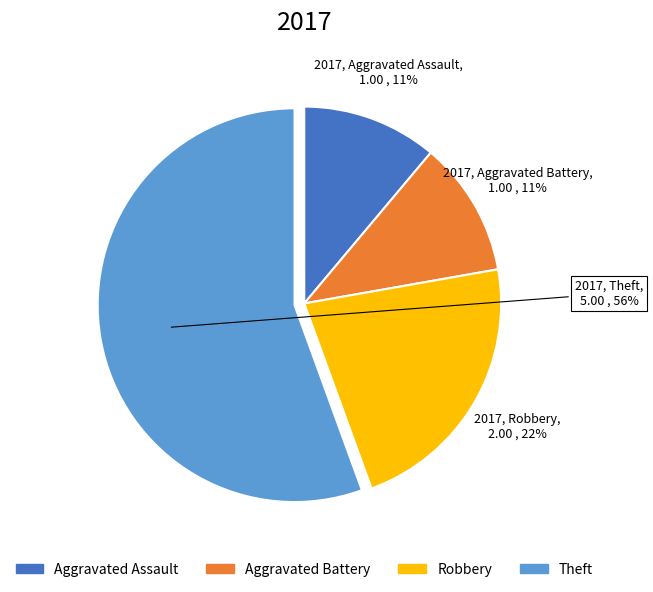

Count the number of slices in the pie.

4